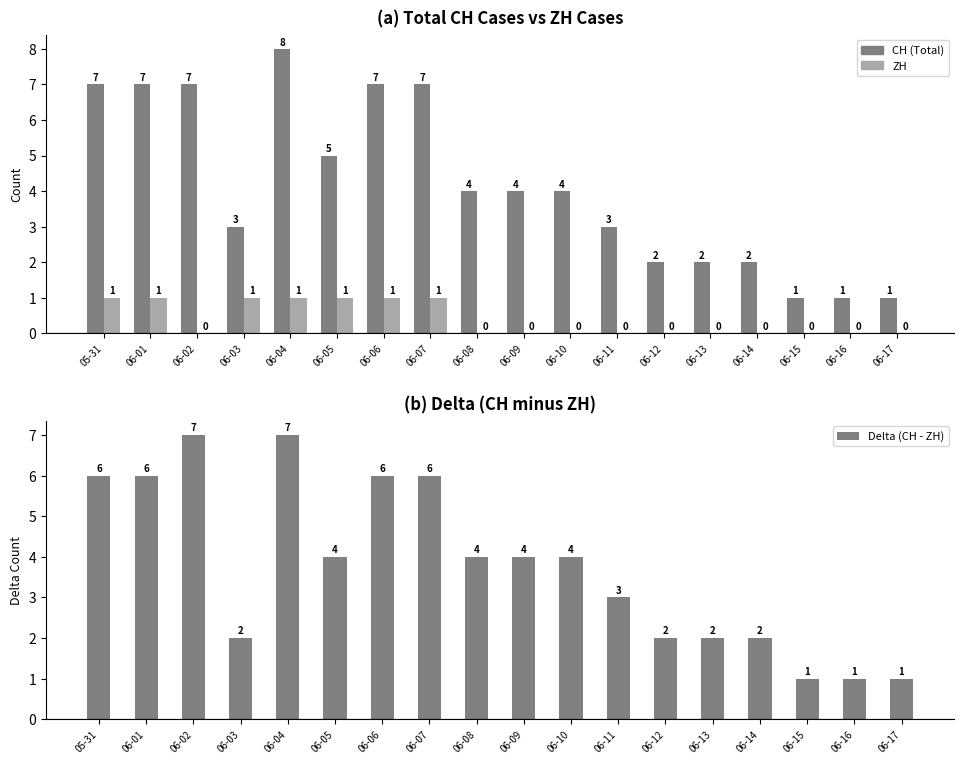

Reading left to right, list all the values displayed in this chart.

CH (Total): 05-31=7	06-01=7	06-02=7	06-03=3	06-04=8	06-05=5	06-06=7	06-07=7	06-08=4	06-09=4	06-10=4	06-11=3	06-12=2	06-13=2	06-14=2	06-15=1	06-16=1	06-17=1
ZH: 05-31=1	06-01=1	06-02=0	06-03=1	06-04=1	06-05=1	06-06=1	06-07=1	06-08=0	06-09=0	06-10=0	06-11=0	06-12=0	06-13=0	06-14=0	06-15=0	06-16=0	06-17=0
Delta (CH - ZH): 05-31=6	06-01=6	06-02=7	06-03=2	06-04=7	06-05=4	06-06=6	06-07=6	06-08=4	06-09=4	06-10=4	06-11=3	06-12=2	06-13=2	06-14=2	06-15=1	06-16=1	06-17=1